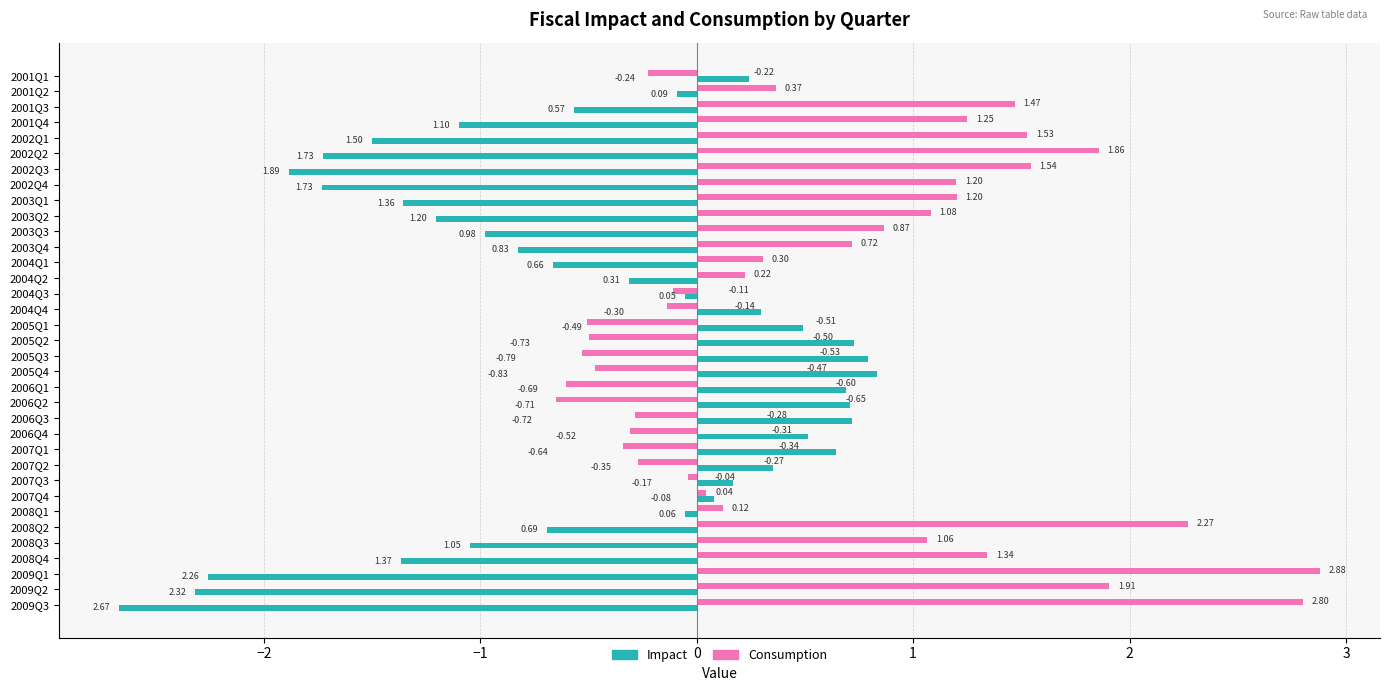

What is the difference between the highest and lowest values at 2001Q4?

2.4